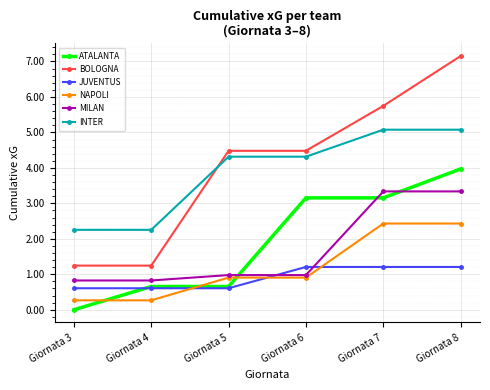

Reading right to left, transcribe all the data shown in this chart.

ATALANTA: 4.0	3.2	3.2	0.7	0.7	0.0
BOLOGNA: 7.2	5.7	4.5	4.5	1.2	1.2
JUVENTUS: 1.2	1.2	1.2	0.6	0.6	0.6
NAPOLI: 2.4	2.4	0.9	0.9	0.3	0.3
MILAN: 3.3	3.3	1.0	1.0	0.8	0.8
INTER: 5.1	5.1	4.3	4.3	2.3	2.3